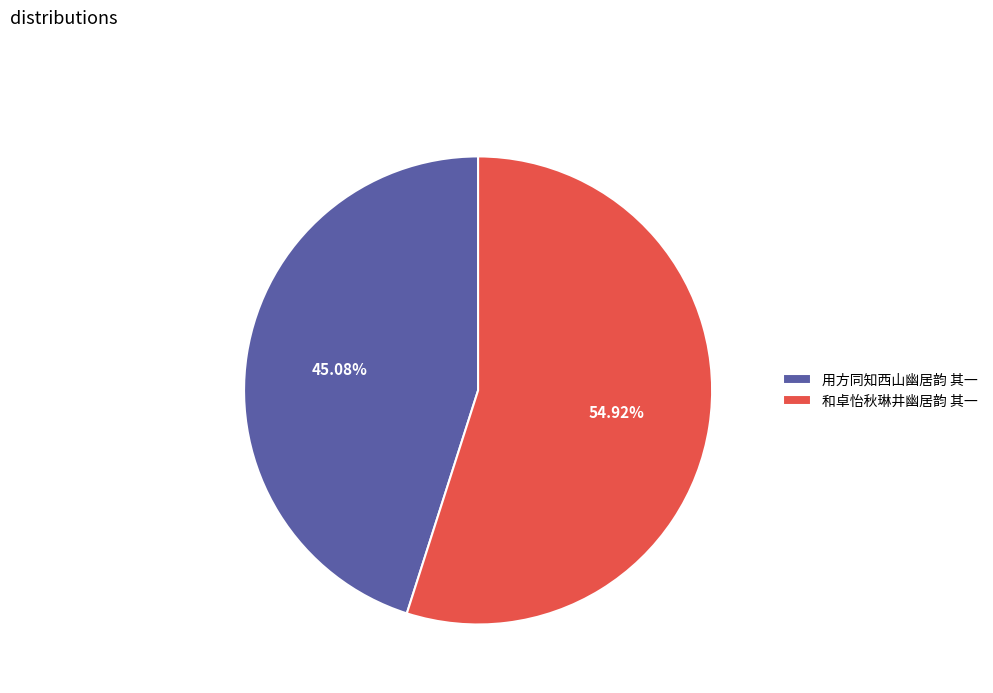

Which category has the smallest portion of the pie?

用方同知西山幽居韵 其一